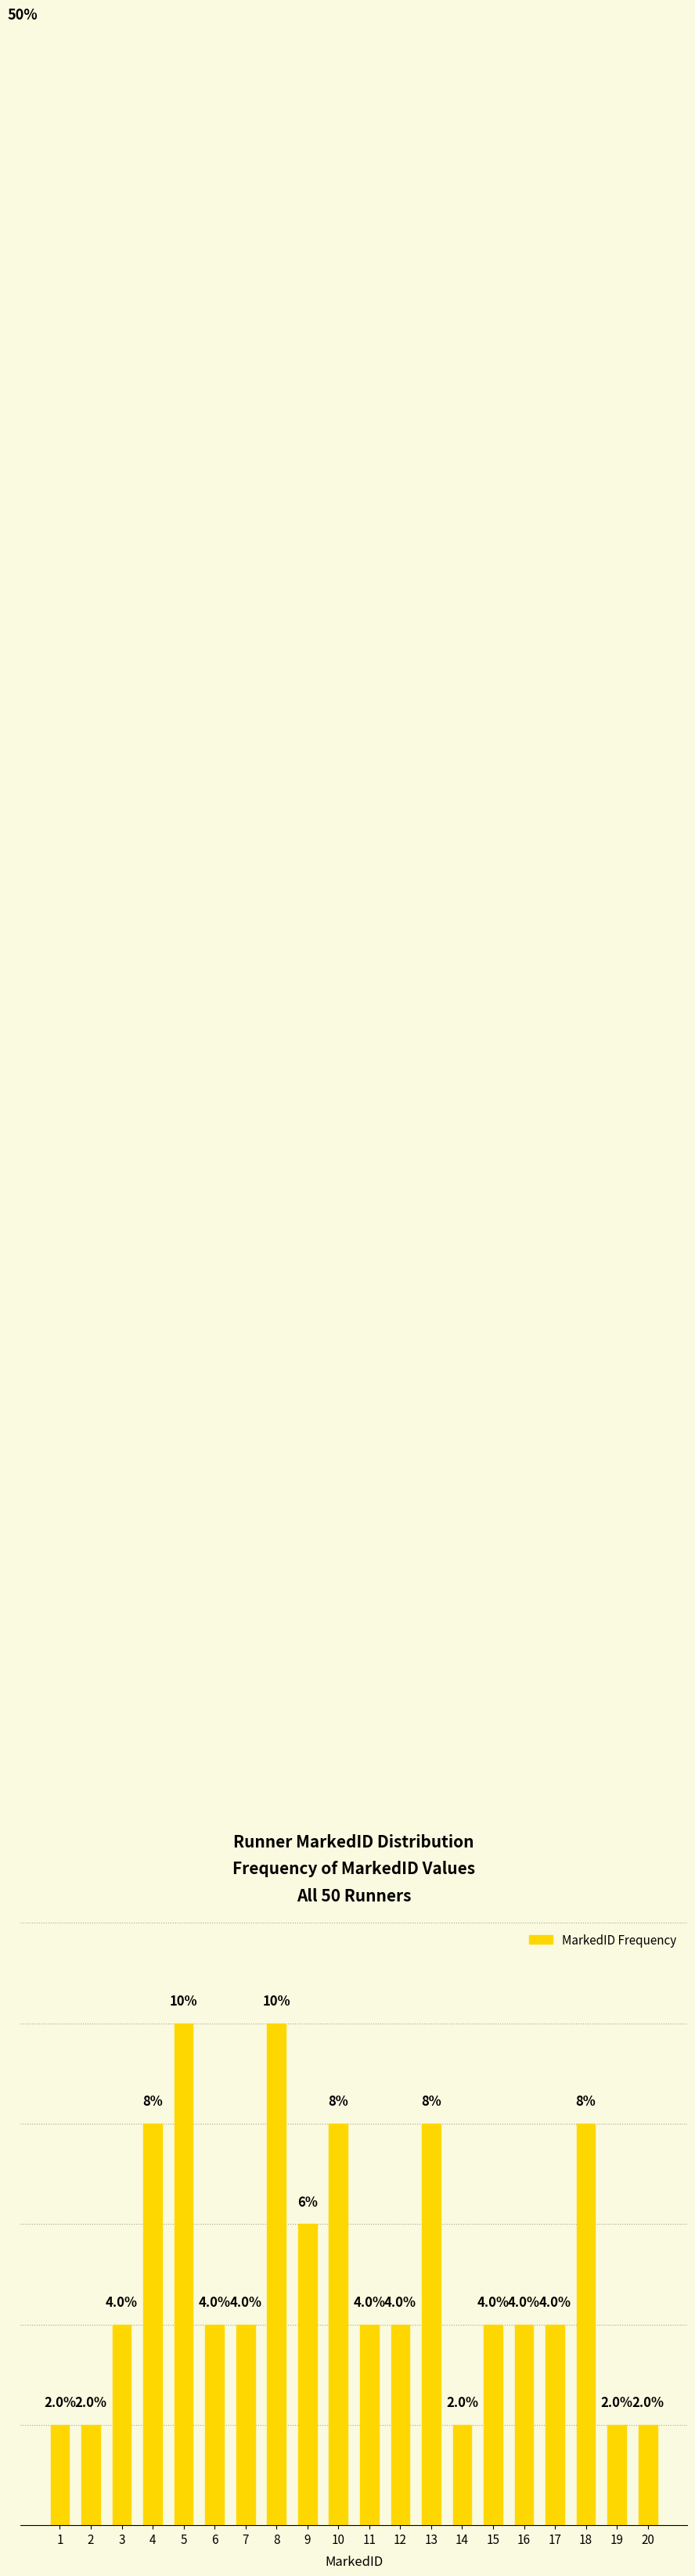

Where is the data nearest to the value 6?

9